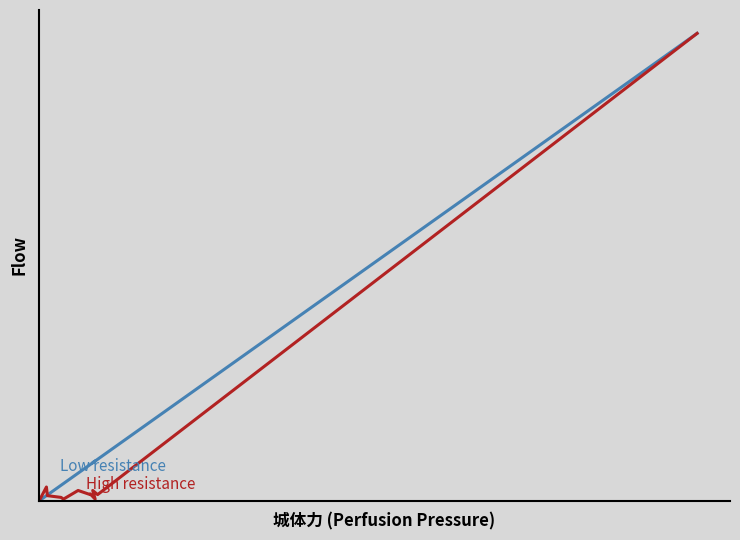

How many lines are shown in the chart?

2